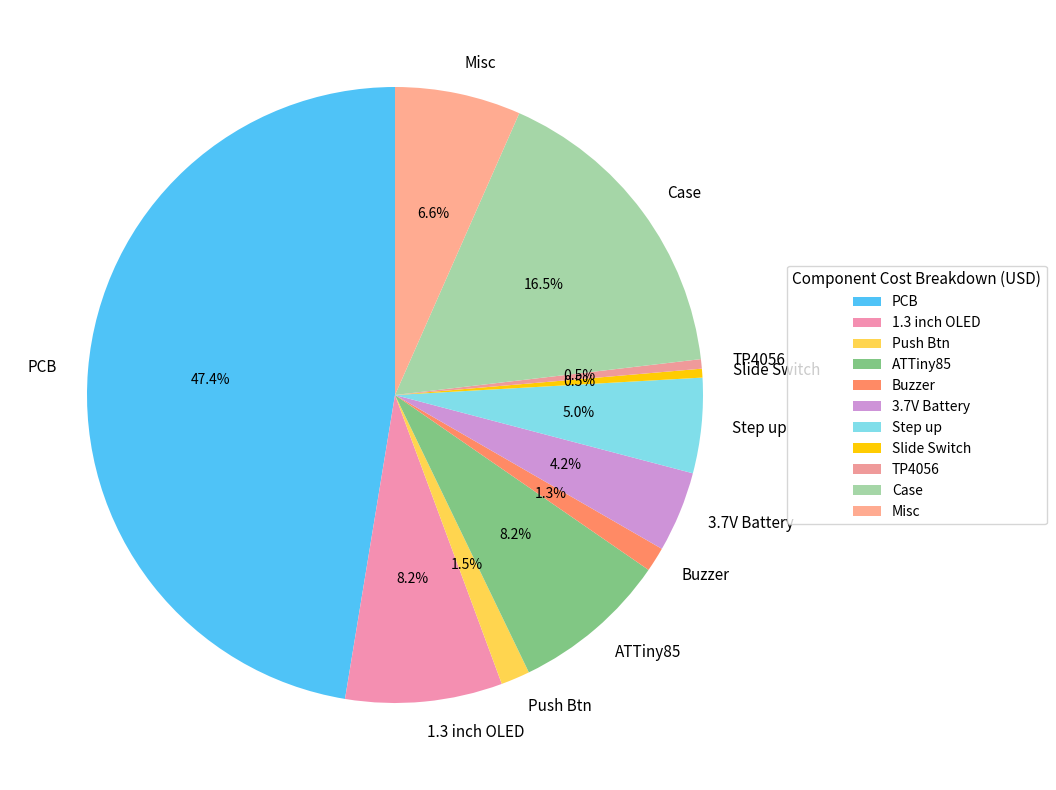

To the nearest percent, what is the difference between the Push Btn and Misc slice percentages?

5%